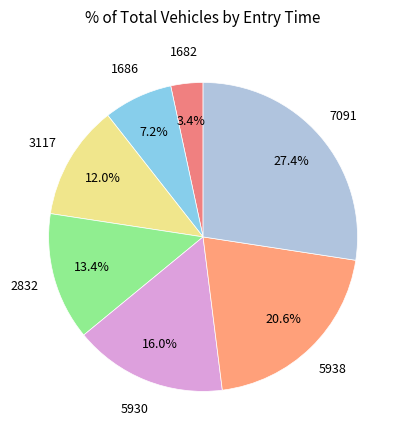

Is 3117 the majority of the pie?

No